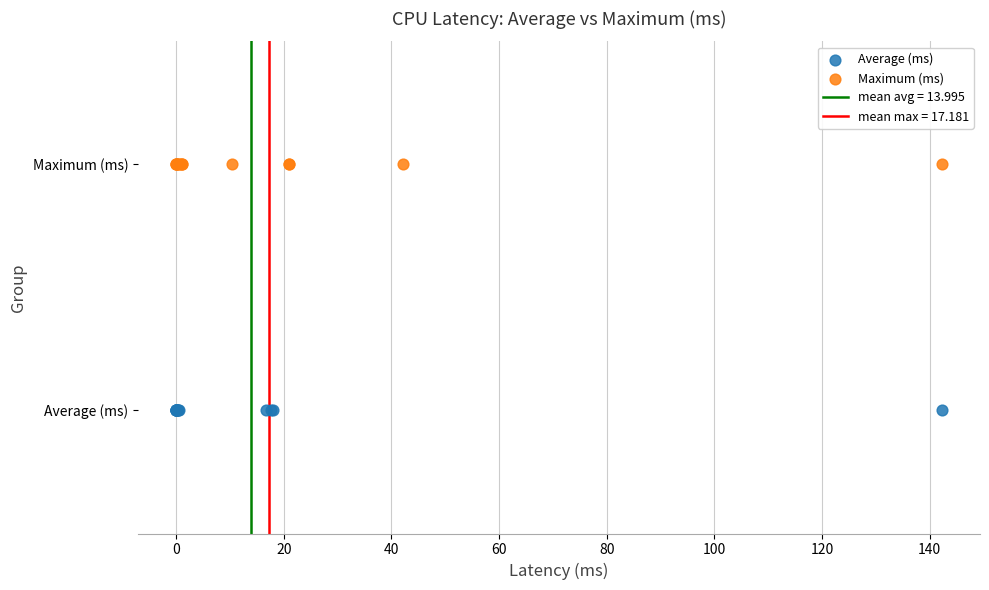

Which series reaches the minimum Y coordinate?

Average (ms)